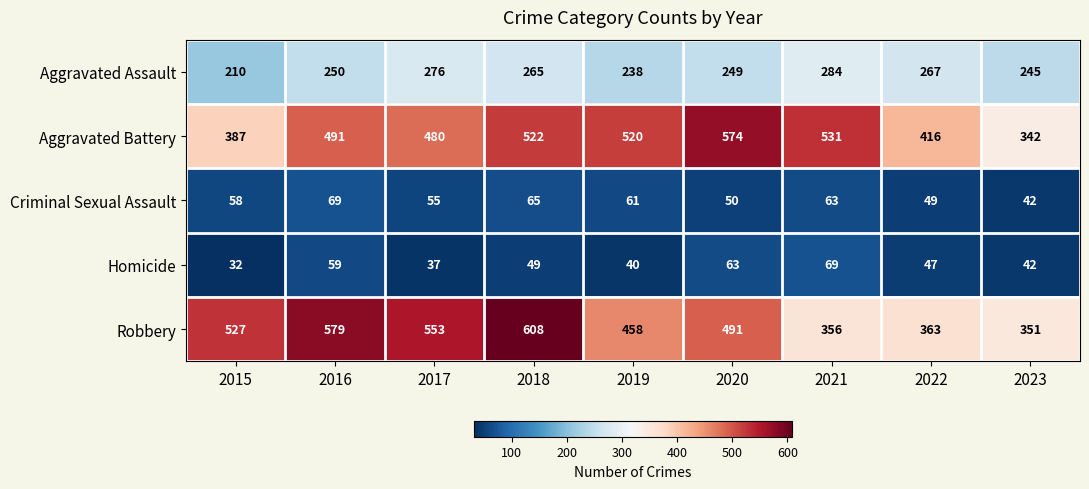

Which series has the largest range (max minus min)?

Robbery